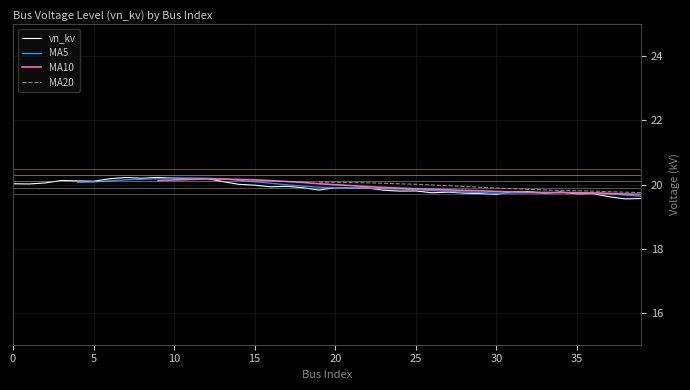

At which label does MA10 first exceed 20?

9